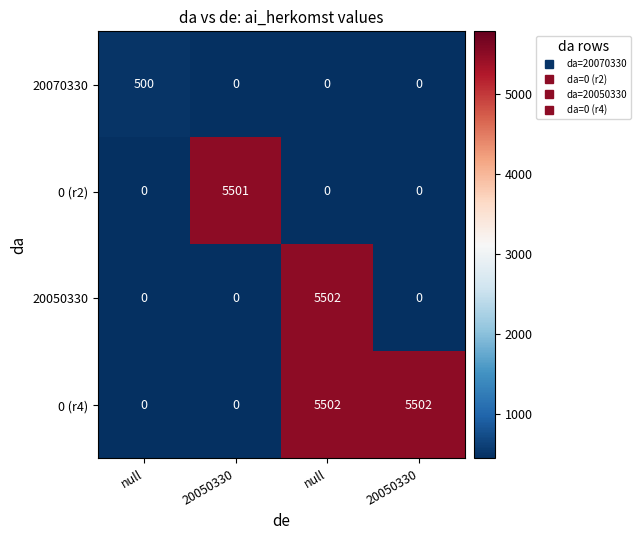

Reading left to right, list all the values displayed in this chart.

20070330: null=500	20050330=0	null=0	20050330=0
0 (r2): null=0	20050330=5501	null=0	20050330=0
20050330: null=0	20050330=0	null=5502	20050330=0
0 (r4): null=0	20050330=0	null=5502	20050330=5502